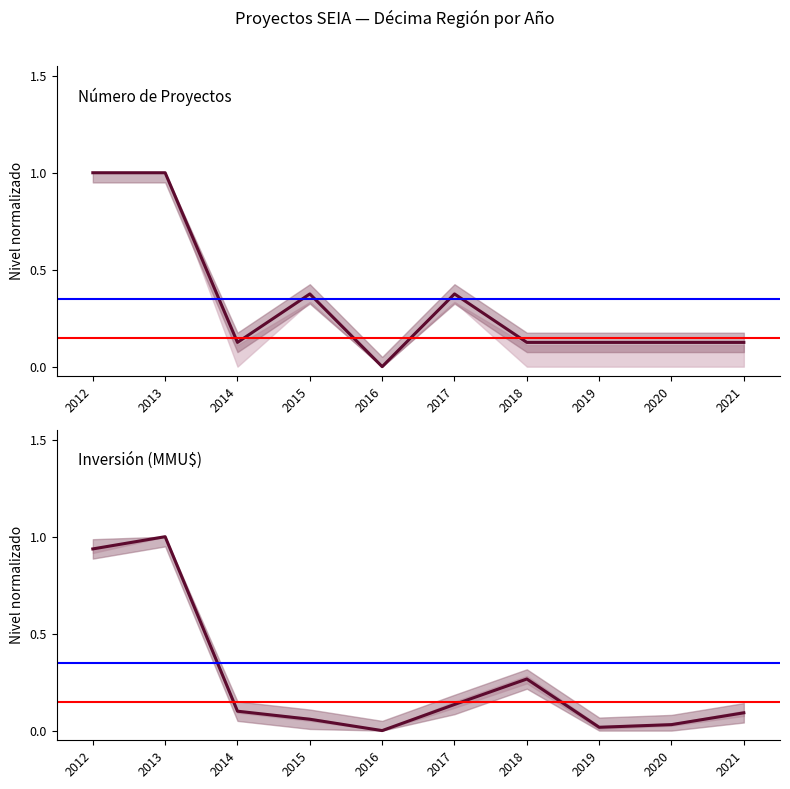

Between 2014 and 2016, which is larger?

2014